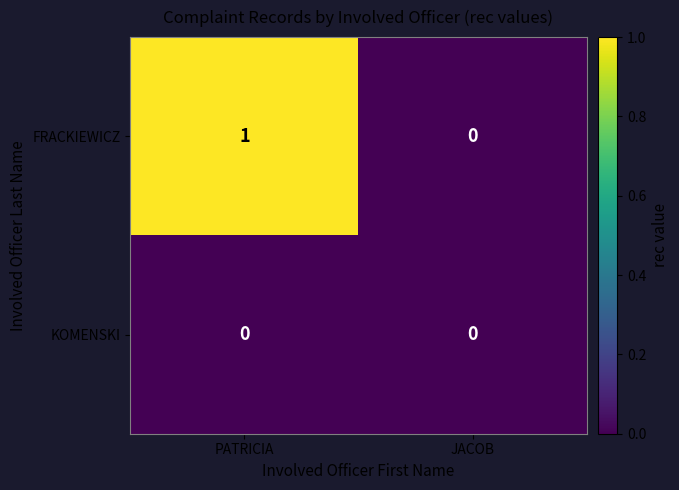

Rank the series by their maximum value, from lowest to highest.

KOMENSKI, FRACKIEWICZ